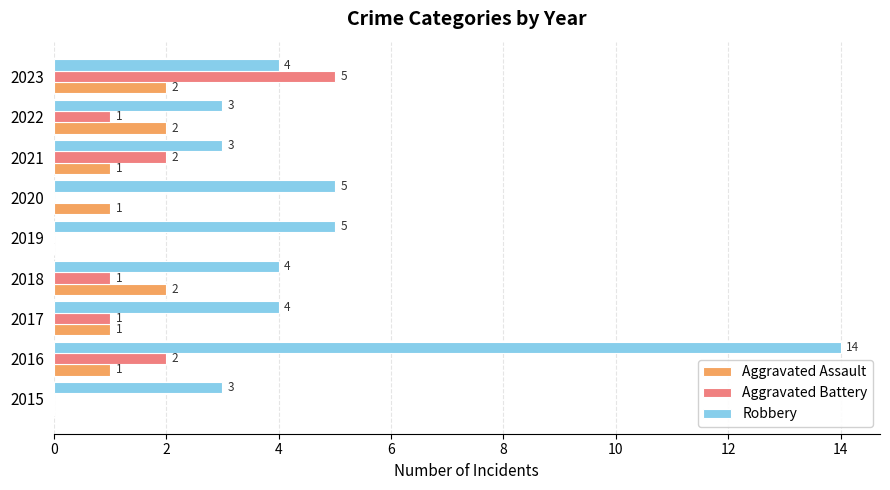

True or false: Aggravated Assault has a value of 1 at 2018.

False